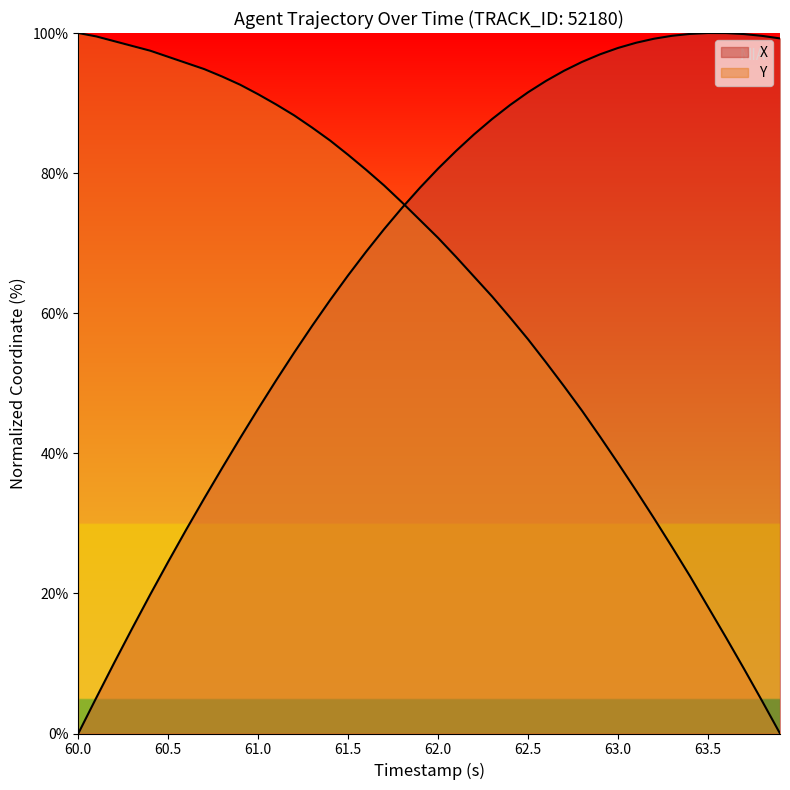

Reading right to left, list all the values displayed in this chart.

X: 99.2	99.6	99.9	100.0	100.0	99.9	99.6	99.2	98.6	97.9	97.0	95.9	94.6	93.2	91.5	89.7	87.7	85.5	83.2	80.6	77.9	75.1	72.0	68.8	65.4	61.9	58.2	54.4	50.4	46.4	42.2	37.9	33.6	29.1	24.5	19.8	15.0	10.1	5.1	0.0
Y: 0.0	4.7	9.2	13.7	18.1	22.4	26.6	30.7	34.7	38.6	42.4	46.1	49.6	53.0	56.3	59.4	62.4	65.2	68.0	70.7	73.3	75.8	78.2	80.5	82.6	84.6	86.5	88.2	89.8	91.3	92.6	93.8	94.8	95.7	96.6	97.5	98.2	98.8	99.5	100.0